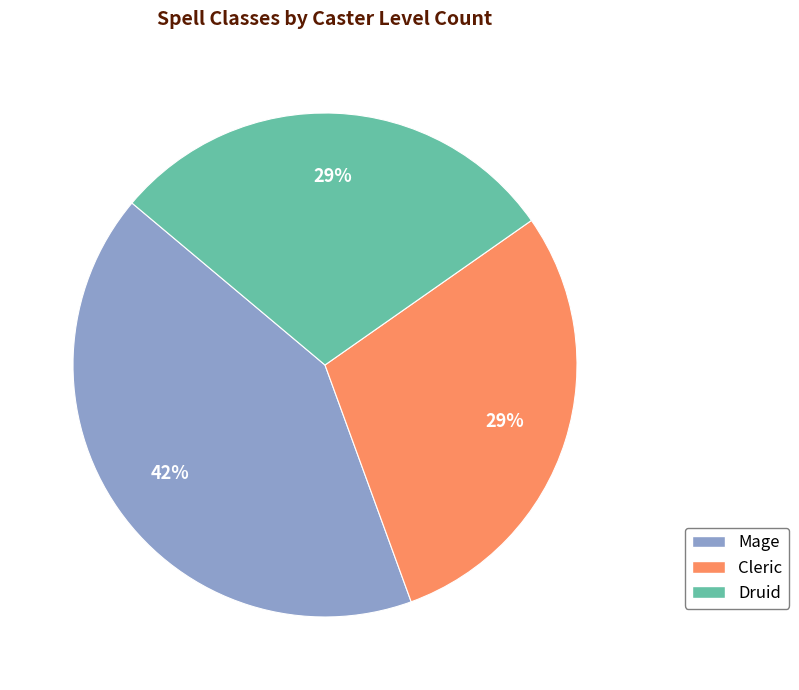

The Cleric slice represents 15% of the pie. True or false?

False